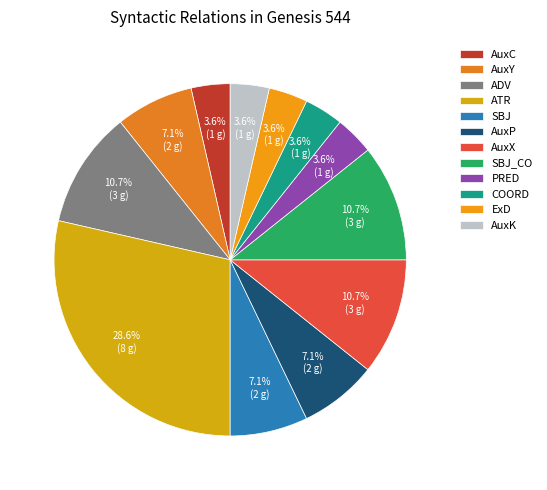

To the nearest percent, what portion does AuxY represent?

7%